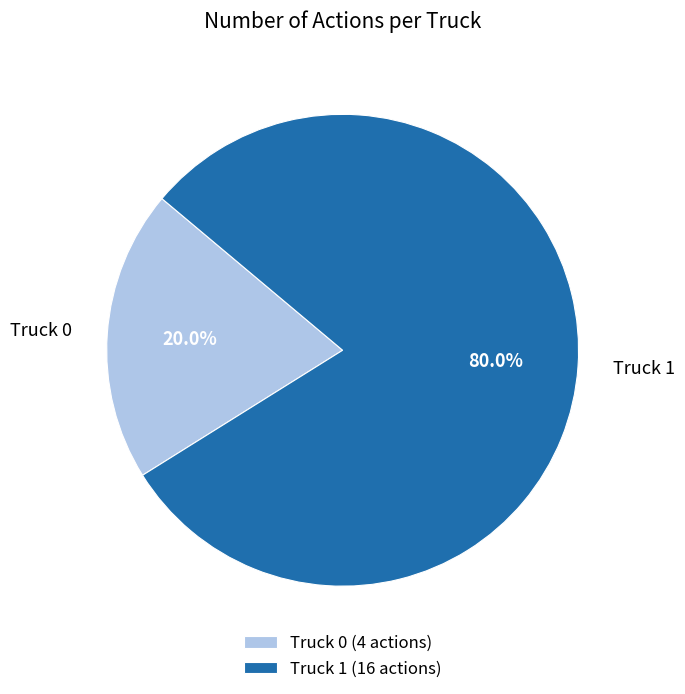

The Truck 1 slice represents 80% of the pie. True or false?

True